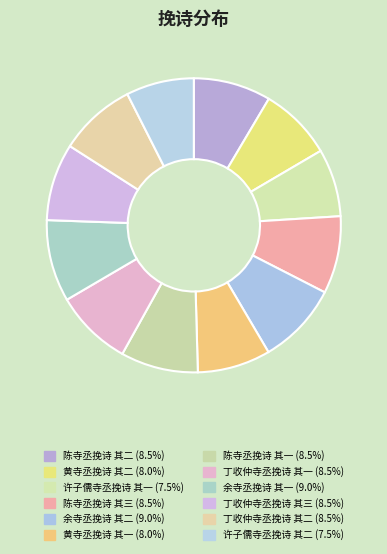

Is 黄寺丞挽诗 其二 the majority of the pie?

No